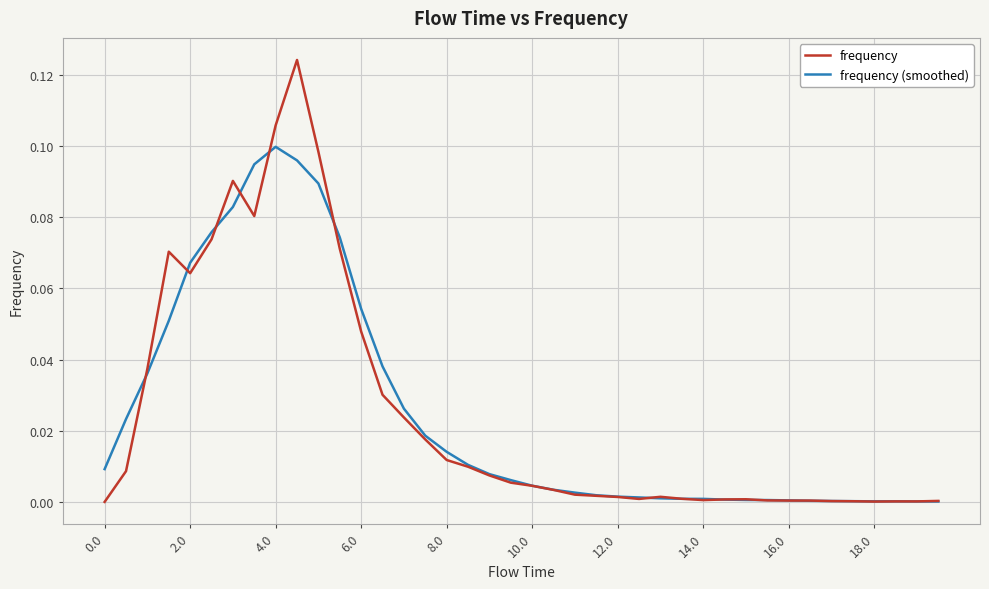

Which series has the largest range (max minus min)?

frequency